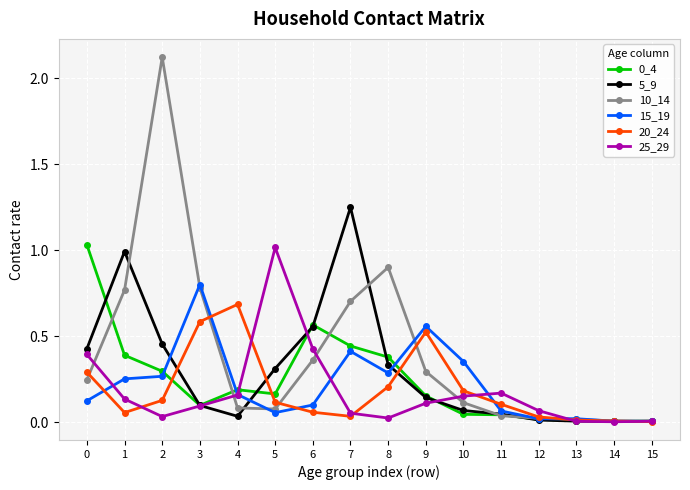

Which series has the widest spread of values?

10_14